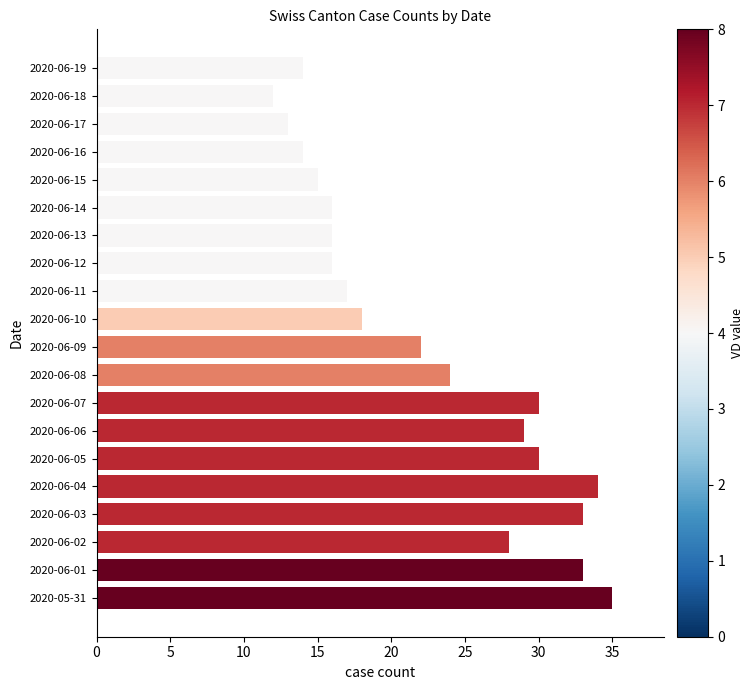

Approximately how many times larger is the value at 2020-06-19 compared to 2020-06-12?

0.9